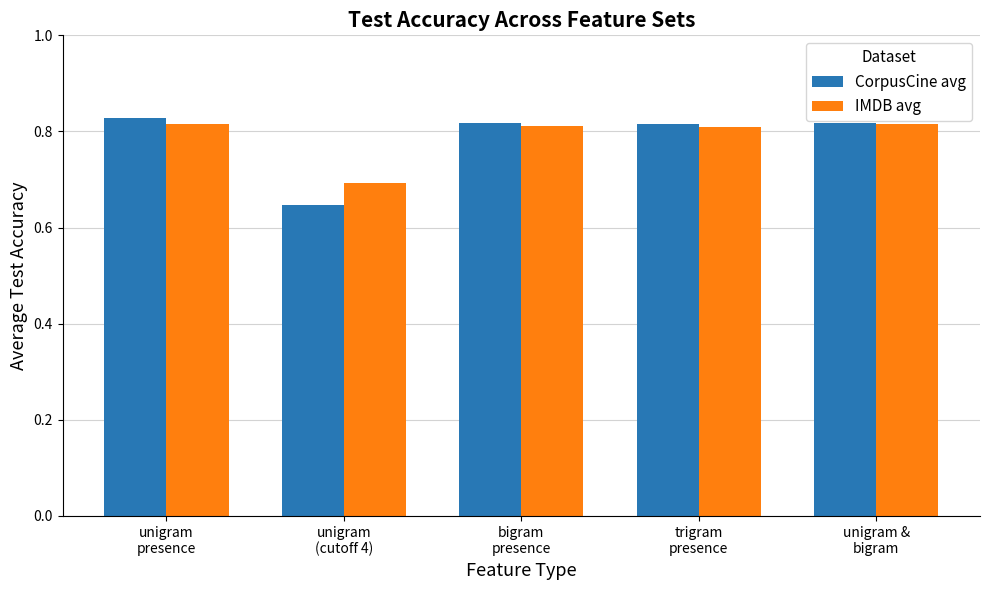

What is the label of the 5th bar from the right?

unigram
presence